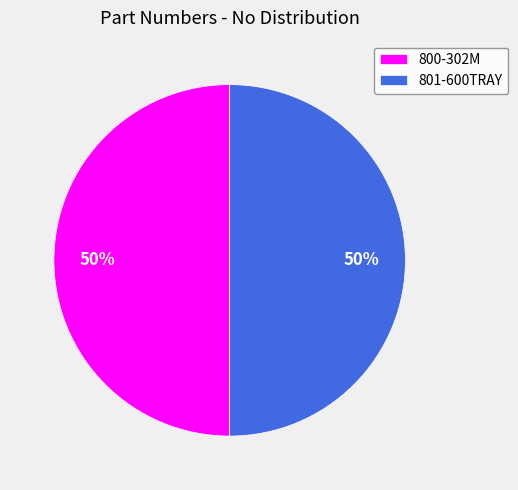

To the nearest percent, what is the combined percentage of 801-600TRAY and 800-302M?

100%